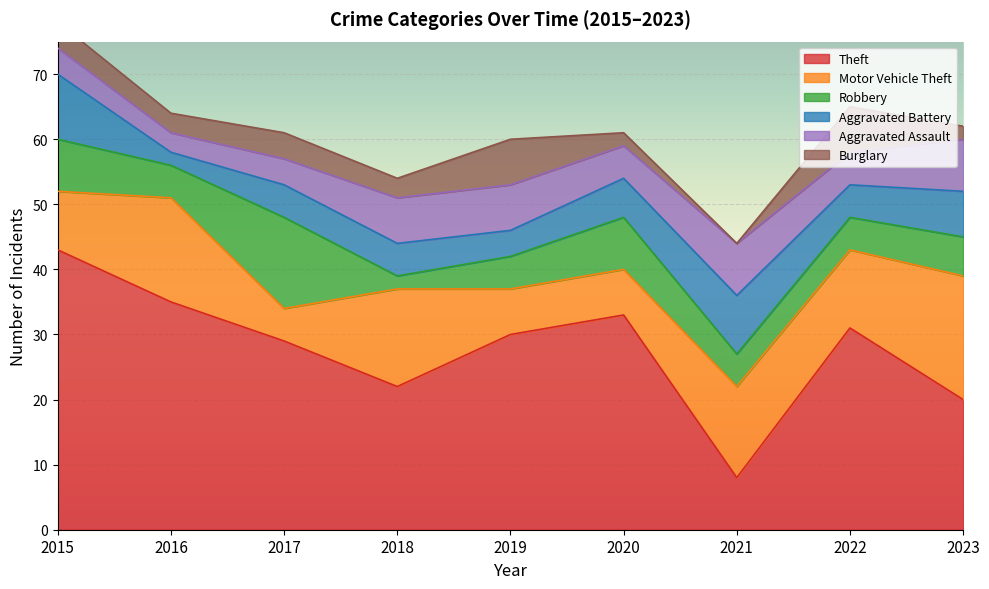

What is the difference between the Aggravated Assault values at 2016 and 2017?

1